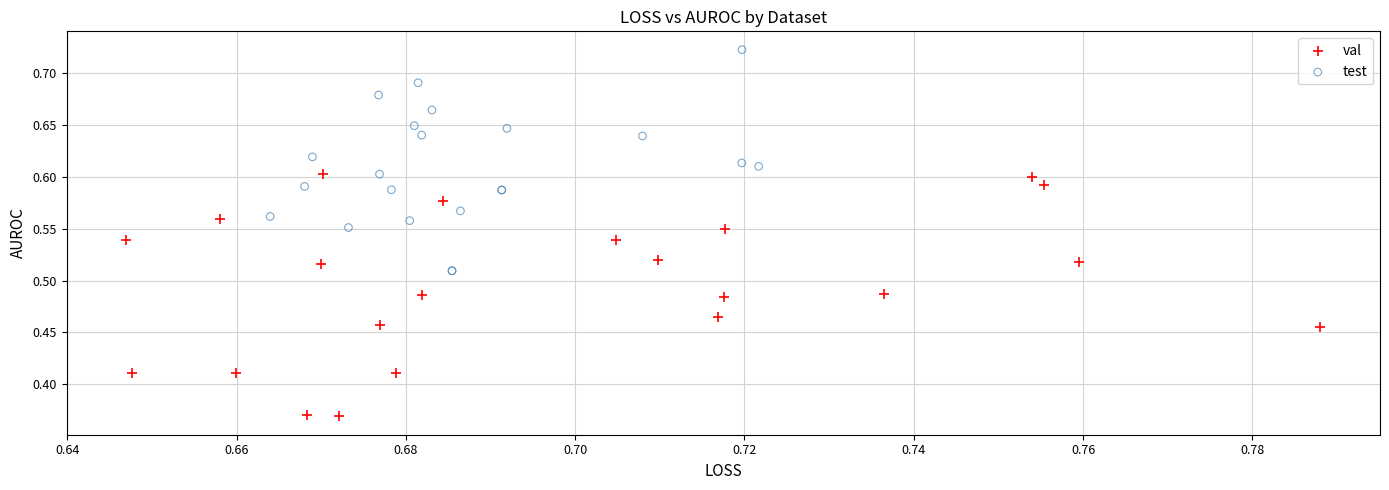

Which series reaches the maximum Y coordinate?

test